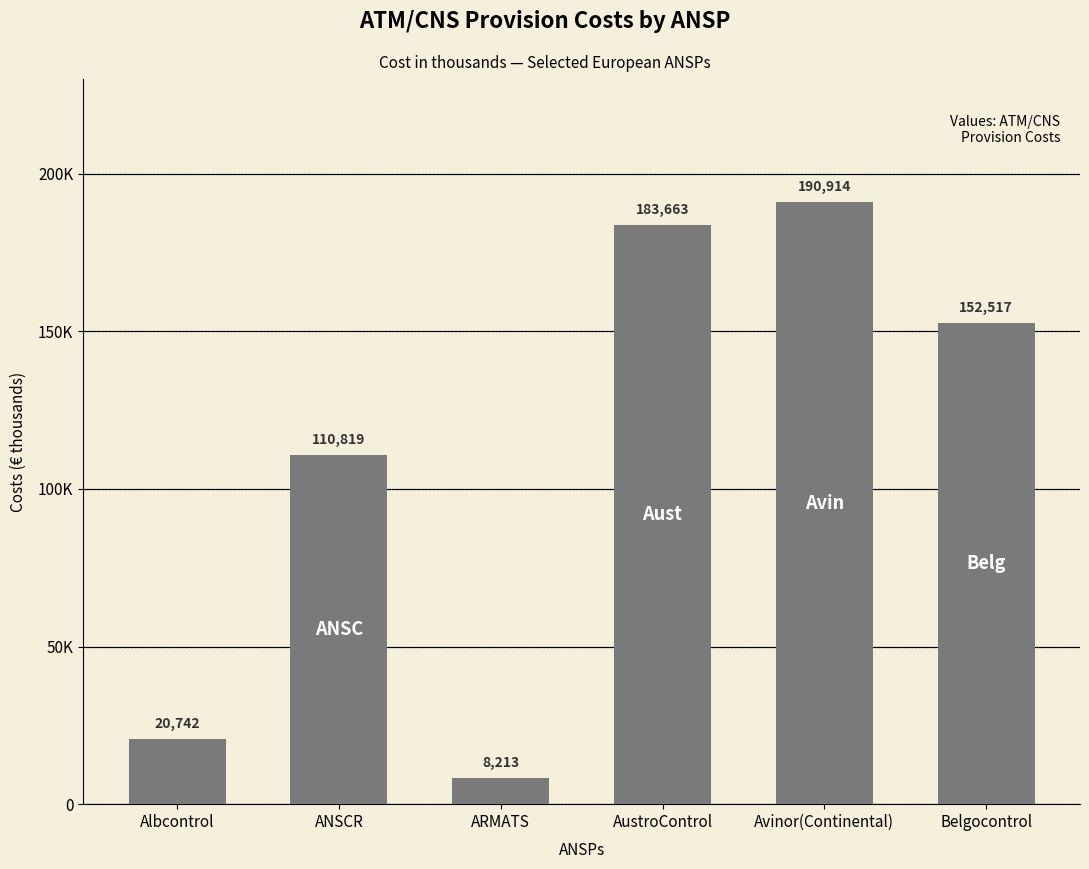

True or false: the data shows 8213 at ARMATS.

True